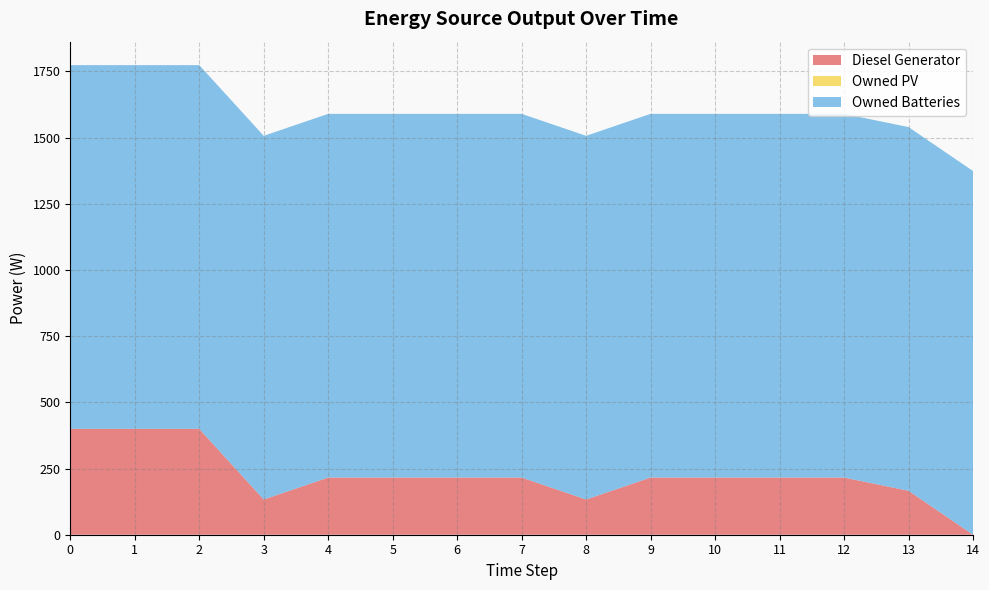

Reading left to right, list all the values displayed in this chart.

Diesel Generator: 400.0	400.0	400.0	133.0	216.0	216.0	216.0	216.0	133.0	216.0	216.0	216.0	216.0	166.0	0.0
Owned PV: 0.0	0.0	0.0	0.0	0.0	0.0	0.0	0.0	0.0	0.0	0.0	0.0	0.0	0.0	0.0
Owned Batteries: 1374.0	1374.0	1374.0	1374.0	1374.0	1374.0	1374.0	1374.0	1374.0	1374.0	1374.0	1374.0	1374.0	1374.0	1374.0